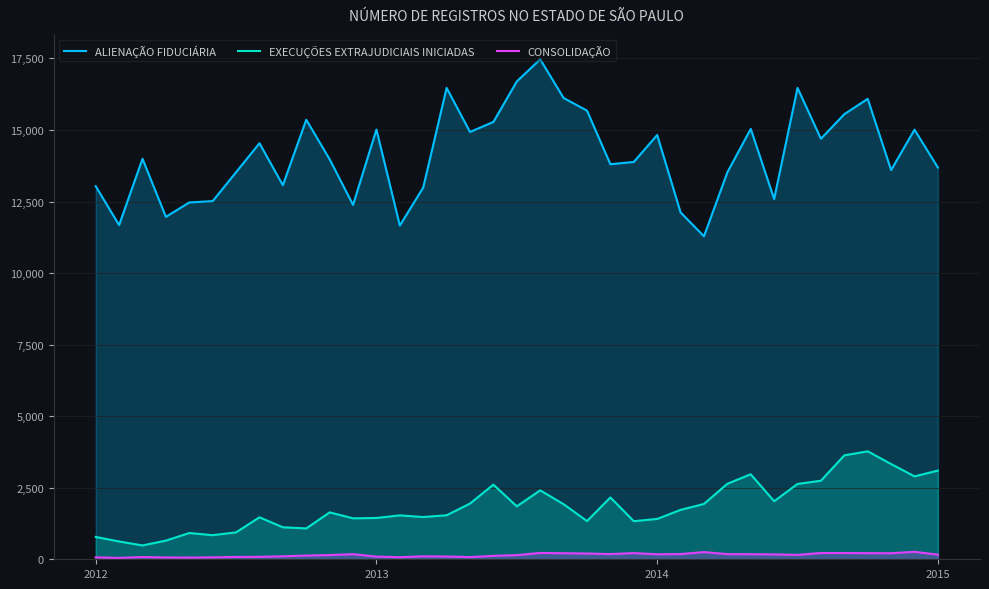

Rank the series by their maximum value, from highest to lowest.

ALIENAÇÃO FIDUCIÁRIA, EXECUÇÕES EXTRAJUDICIAIS INICIADAS, CONSOLIDAÇÃO